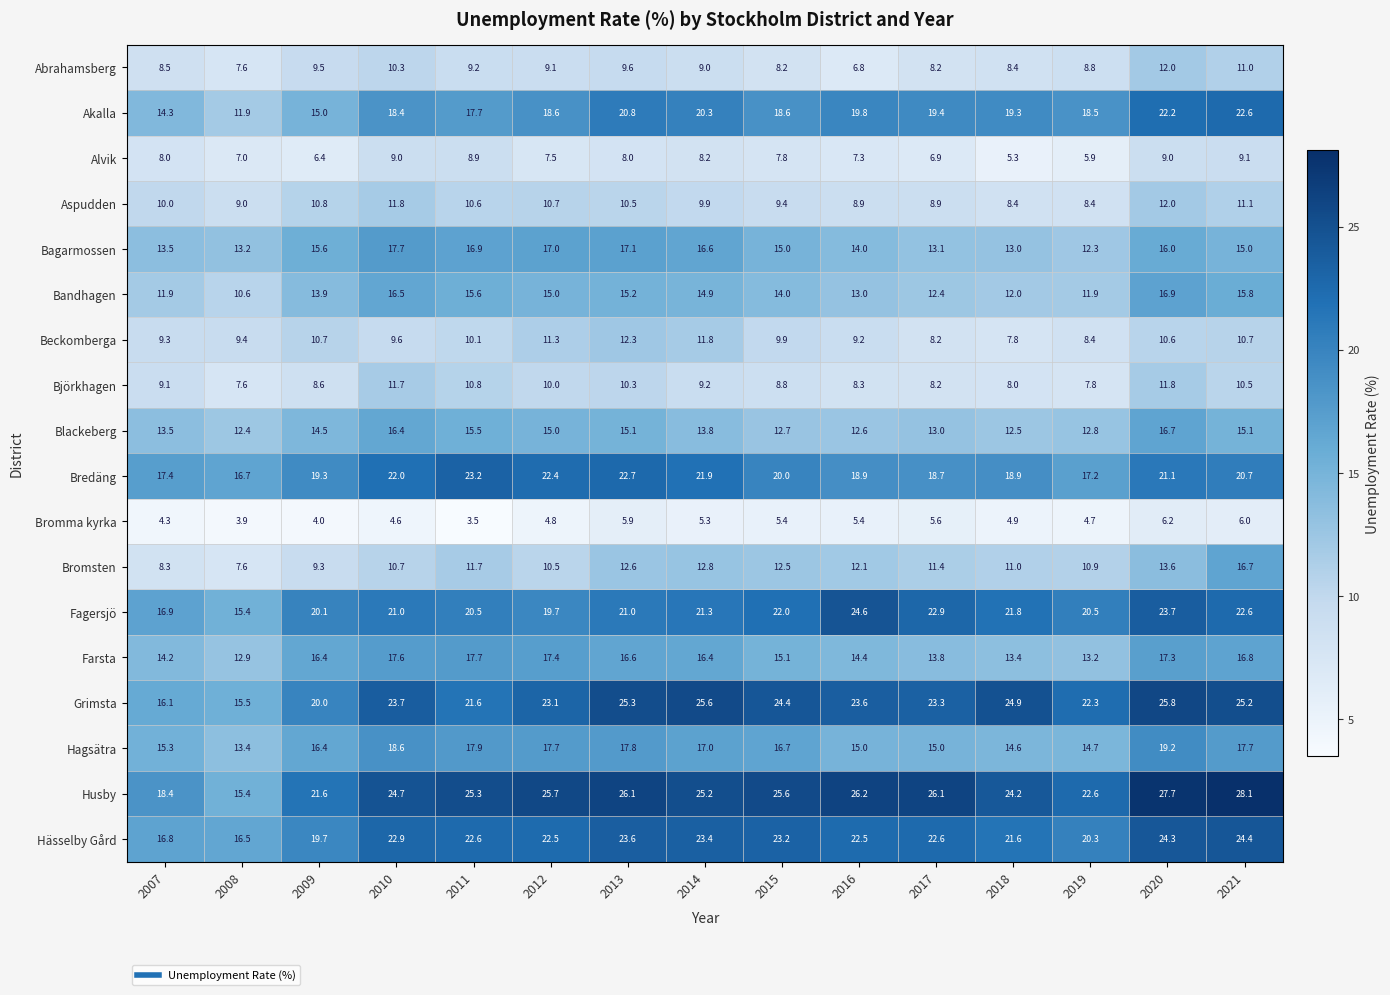

Which series has the largest total across all categories?

Husby